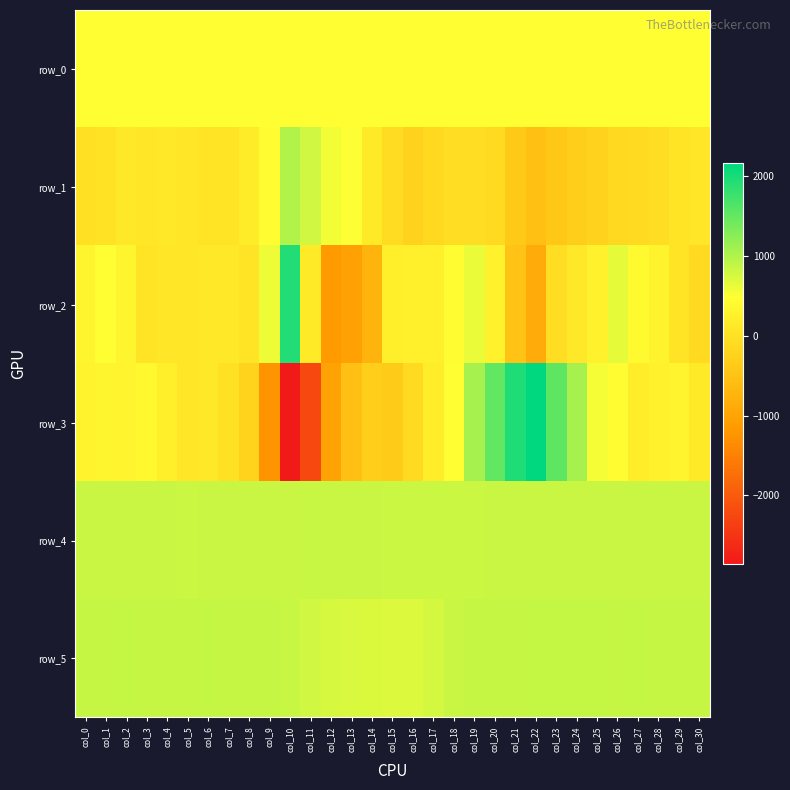

Count the number of categories in the chart.

31